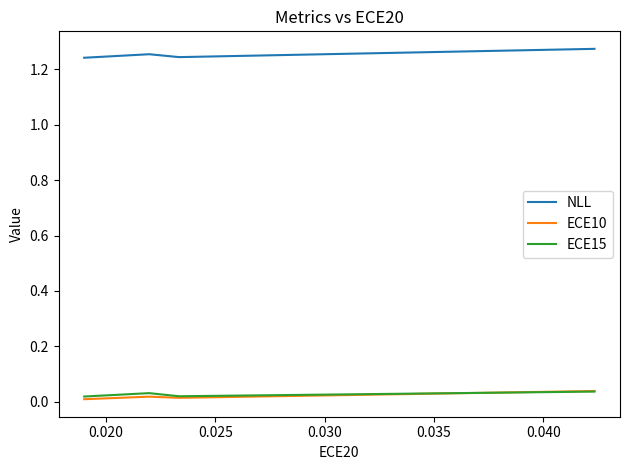

Does the chart have visible grid lines?

No